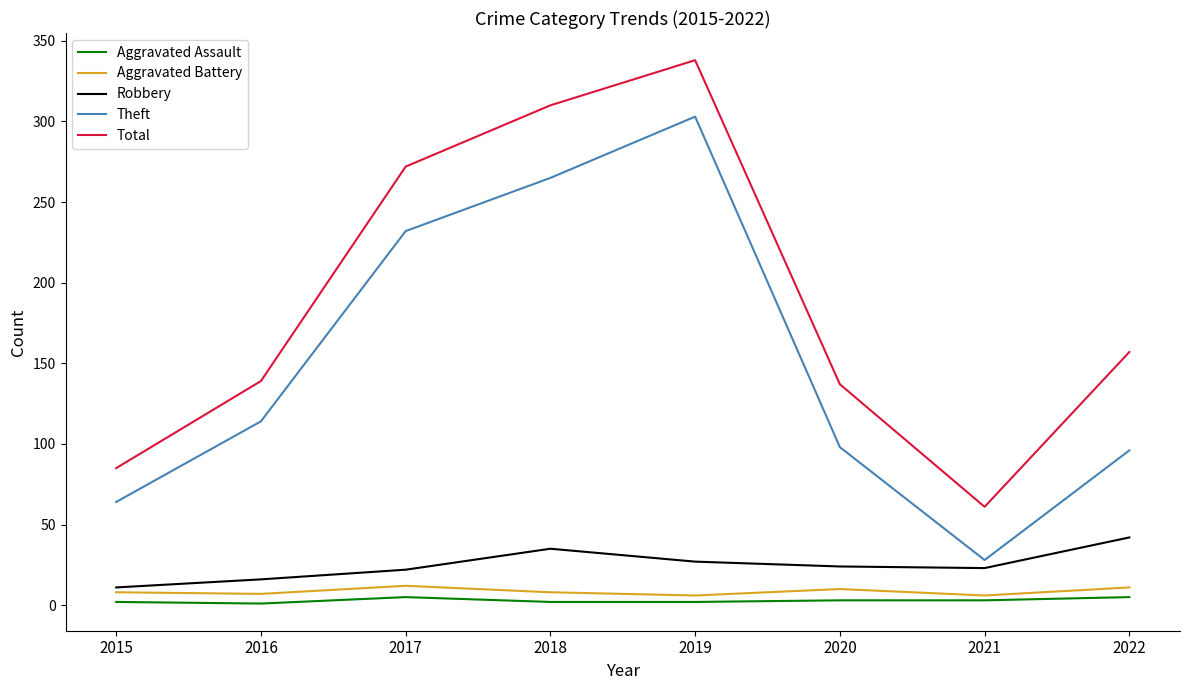

True or false: Theft and Robbery cross at least once.

False